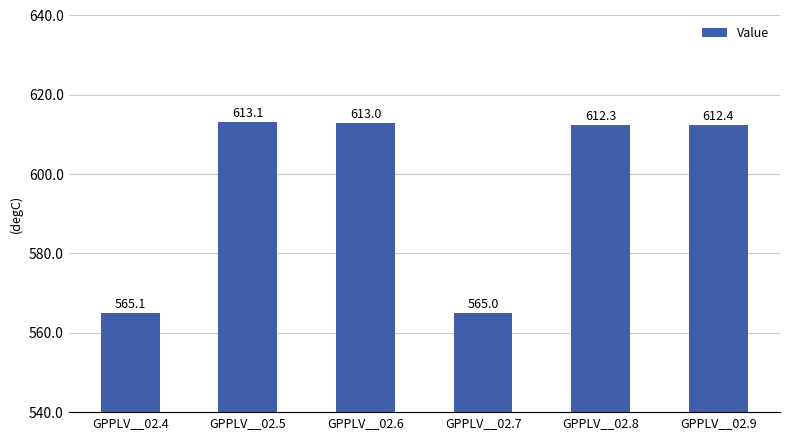

What is the change in value from GPPLV__02.7 to GPPLV__02.9?

+47.4